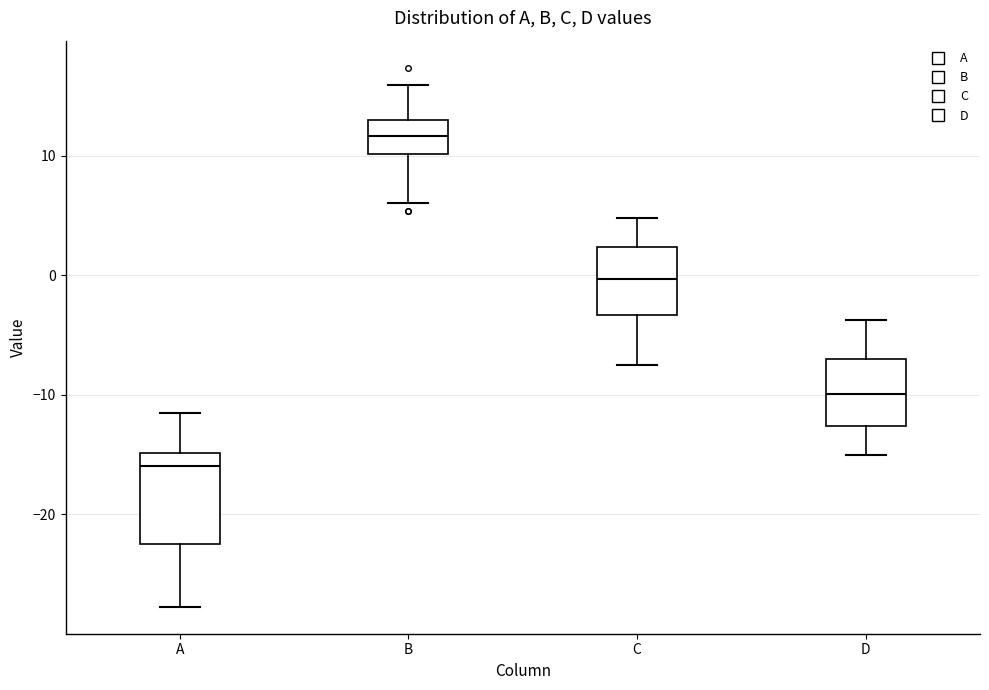

Reading left to right, transcribe this box plot: for each box, give where its median line is, the range the box spans, and where its two whiskers end, as read against the y-axis. The values are not printed on the chart, so give them approximately, as read against the axis.

A: median -16, box -23 to -15, whiskers -28 to -11
B: median 12, box 10 to 13, whiskers 6 to 16
C: median 0, box -3 to 2, whiskers -8 to 5
D: median -10, box -13 to -7, whiskers -15 to -4